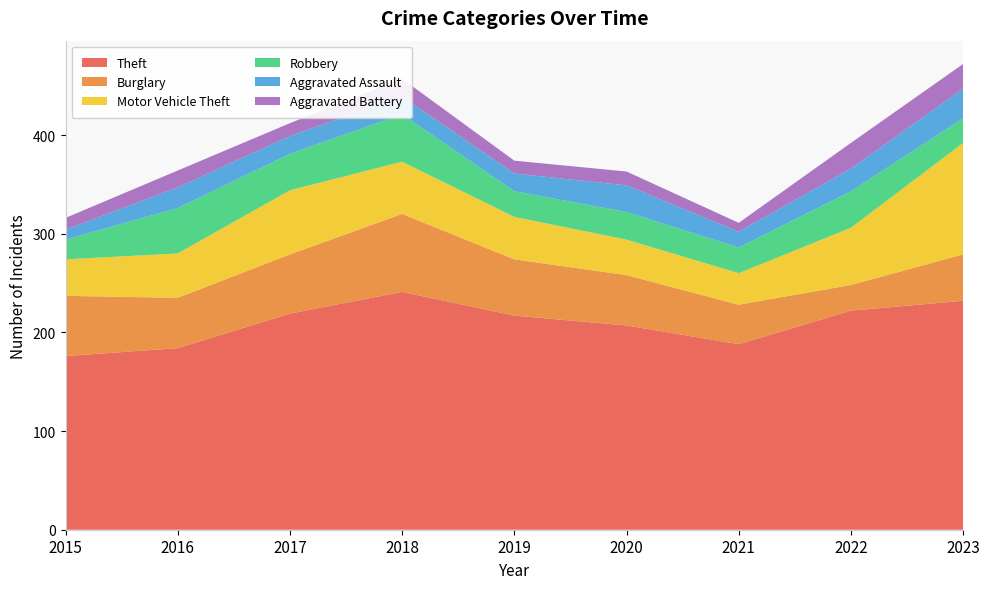

Reading left to right, what are all the values shown in this chart?

Theft: 176	184	219	241	217	207	188	222	232
Burglary: 61	51	60	79	57	51	40	26	47
Motor Vehicle Theft: 37	45	65	53	43	36	32	58	113
Robbery: 20	46	37	48	26	28	26	37	25
Aggravated Assault: 10	21	18	18	18	27	16	23	30
Aggravated Battery: 12	17	13	18	13	14	9	26	25